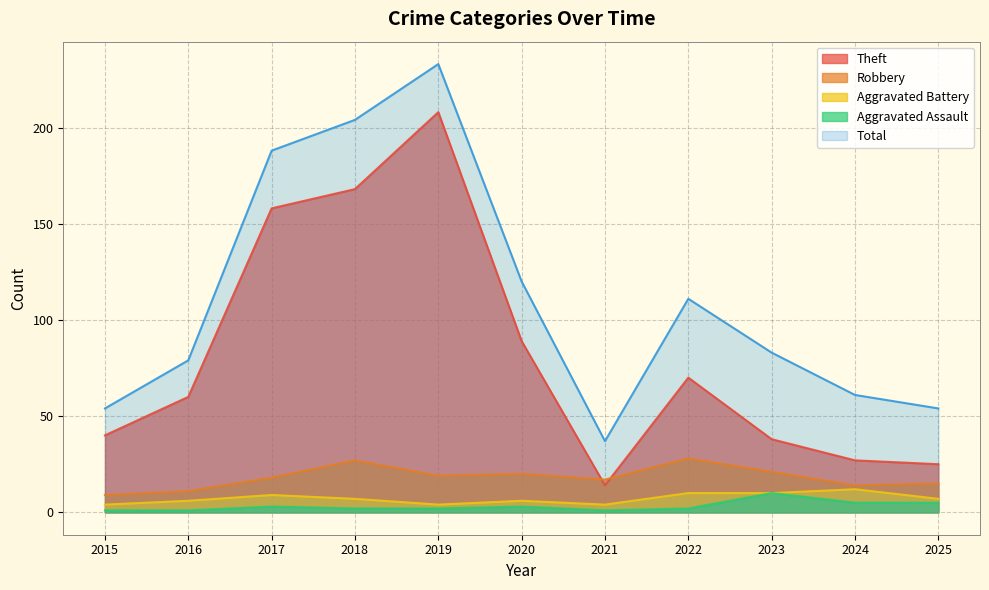

Reading right to left, list all the values displayed in this chart.

Theft: 25	27	38	70	14	89	208	168	158	60	40
Robbery: 15	14	21	28	17	20	19	27	18	11	9
Aggravated Battery: 7	12	10	10	4	6	4	7	9	6	4
Aggravated Assault: 5	5	10	2	1	3	2	2	3	1	1
Total: 54	61	83	111	37	120	233	204	188	79	54